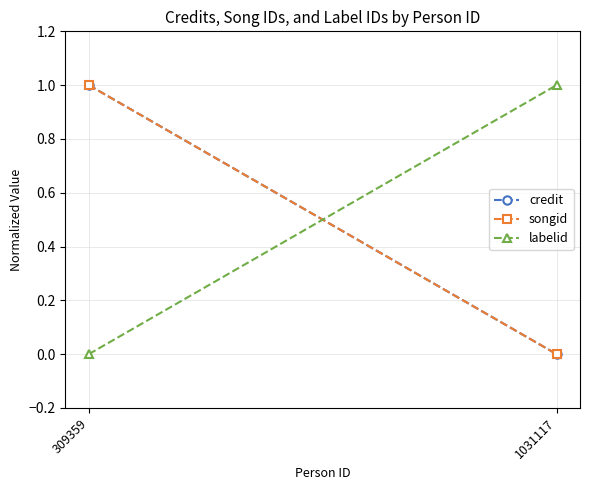

What is the sum of the songid values at 1031117 and 309359?

1